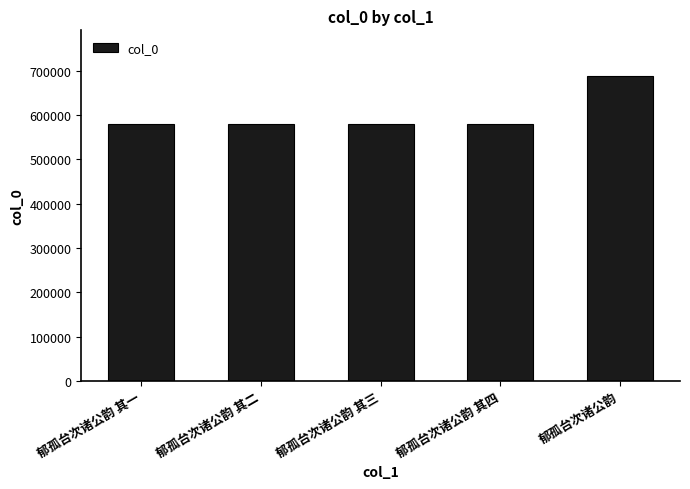

What is the label of the 2nd bar from the right?

郁孤台次诸公韵 其四